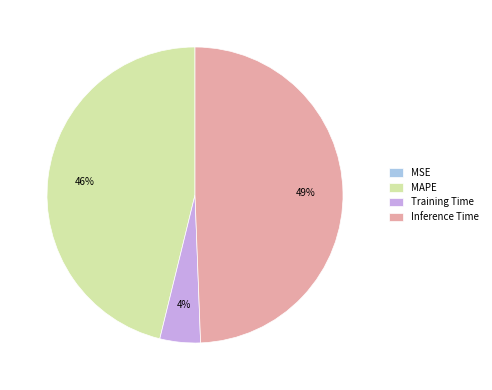

To the nearest percent, what is the difference between the largest and smallest slice percentages?

49%